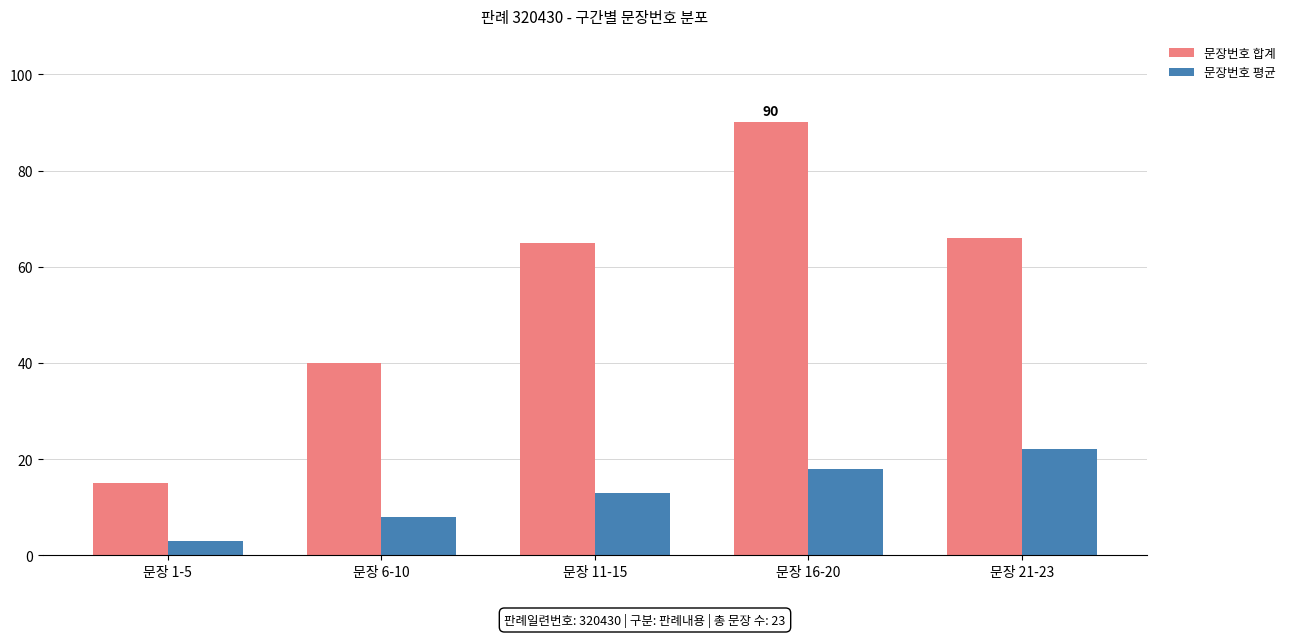

Count the 문장번호 평균 values in the range 8 to 18.

3